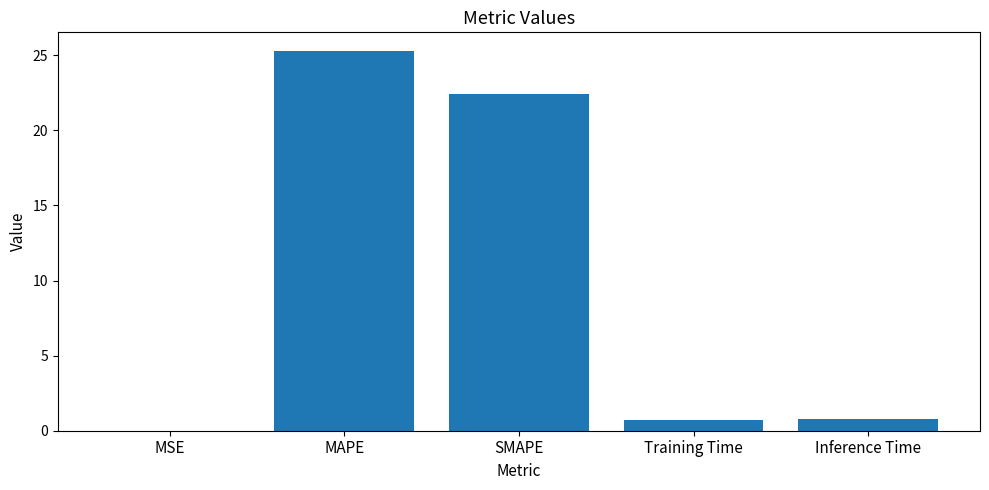

Is it true that the value at MSE is 0.0?

True